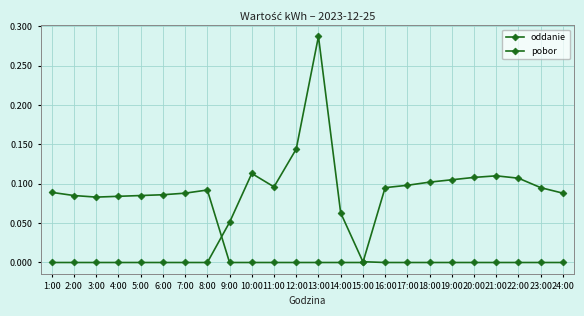

Rank the categories by pobor value from highest to lowest.

21:00, 20:00, 22:00, 19:00, 18:00, 17:00, 16:00, 23:00, 8:00, 1:00, 7:00, 24:00, 6:00, 2:00, 5:00, 4:00, 3:00, 9:00, 10:00, 11:00, 12:00, 13:00, 14:00, 15:00